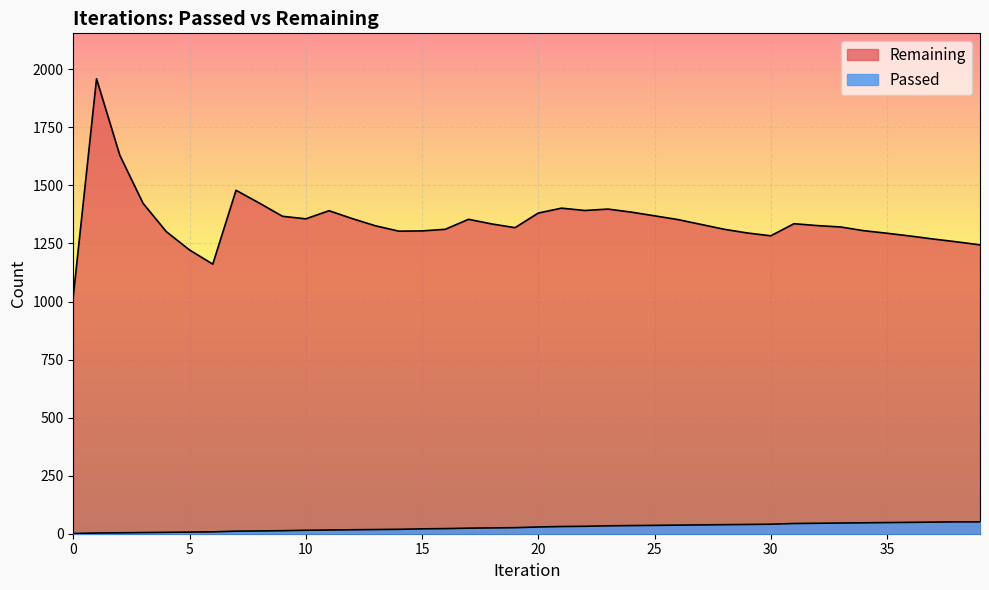

What is the smallest value displayed?

1